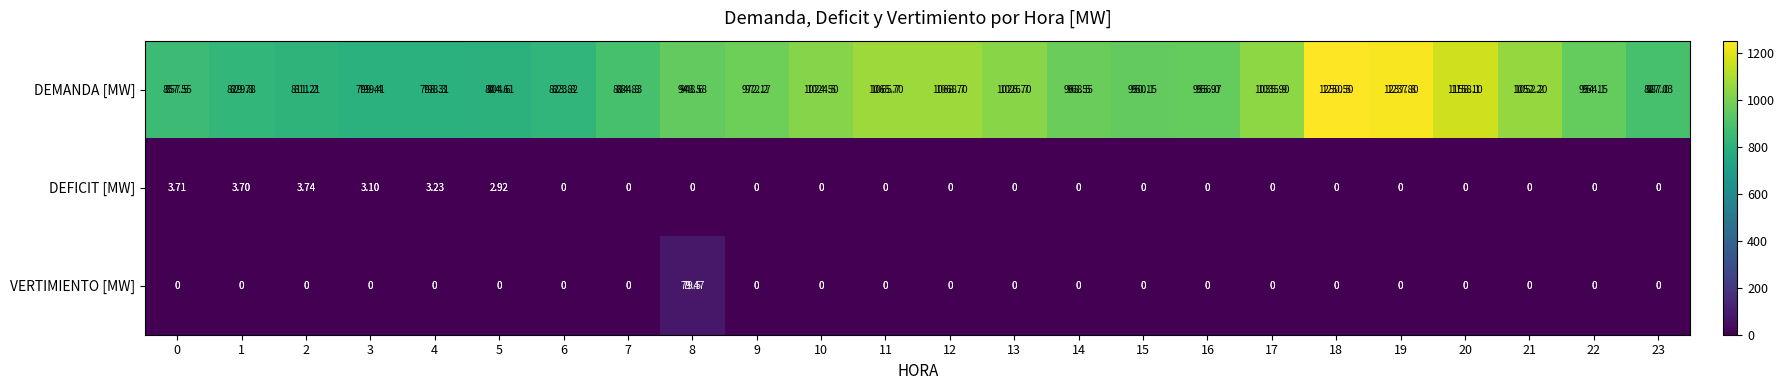

What is the sum of the DEFICIT [MW] values at 23 and 5?

2.9